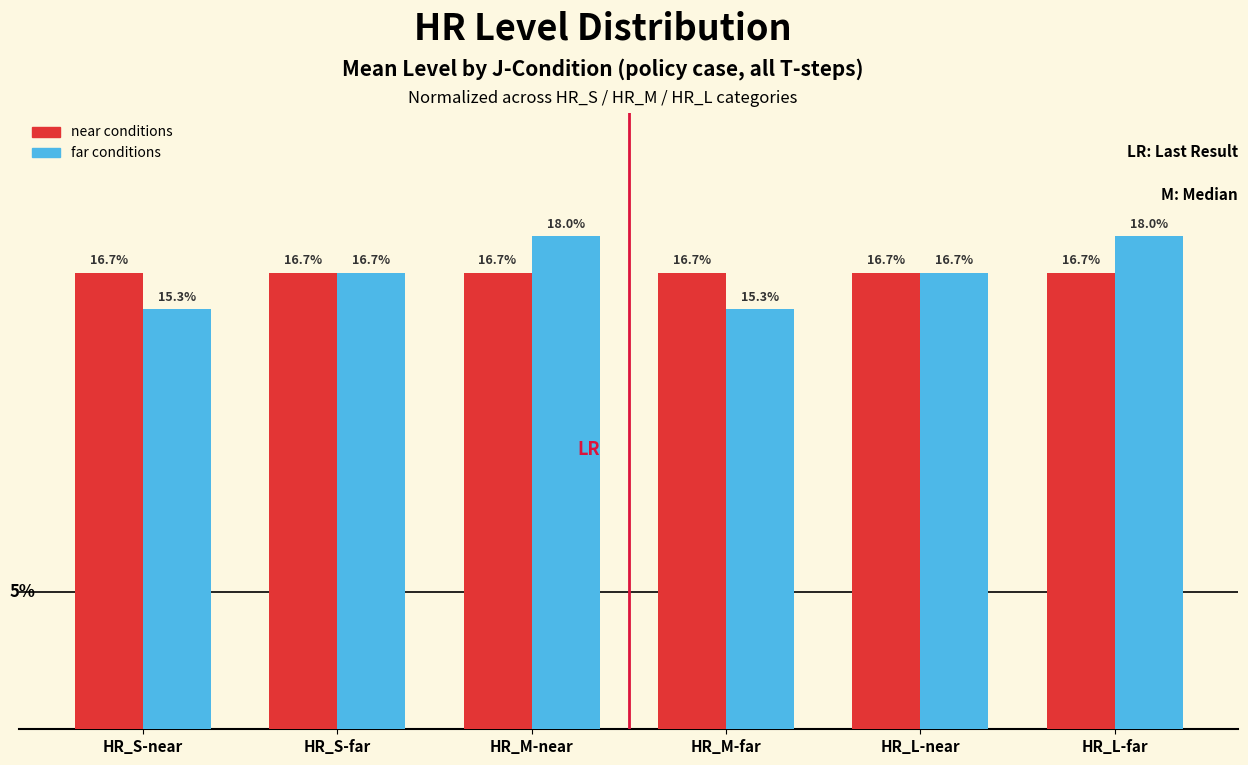

Reading right to left, transcribe all the data shown in this chart.

HR_S-near / HR_M-near / HR_L-near: HR_L-far=0.2	HR_L-near=0.2	HR_M-far=0.2	HR_M-near=0.2	HR_S-far=0.2	HR_S-near=0.2
HR_S-far / HR_M-far / HR_L-far: HR_L-far=0.2	HR_L-near=0.2	HR_M-far=0.2	HR_M-near=0.2	HR_S-far=0.2	HR_S-near=0.2